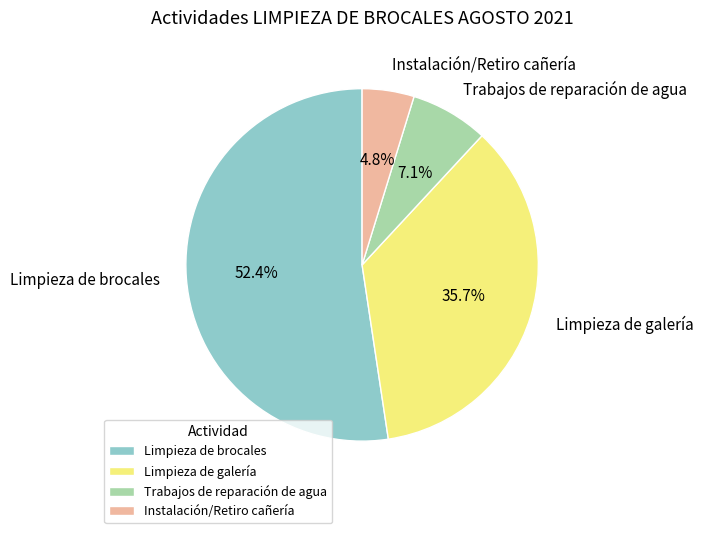

To the nearest percent, what percentage of the pie is Instalación/Retiro cañería?

5%